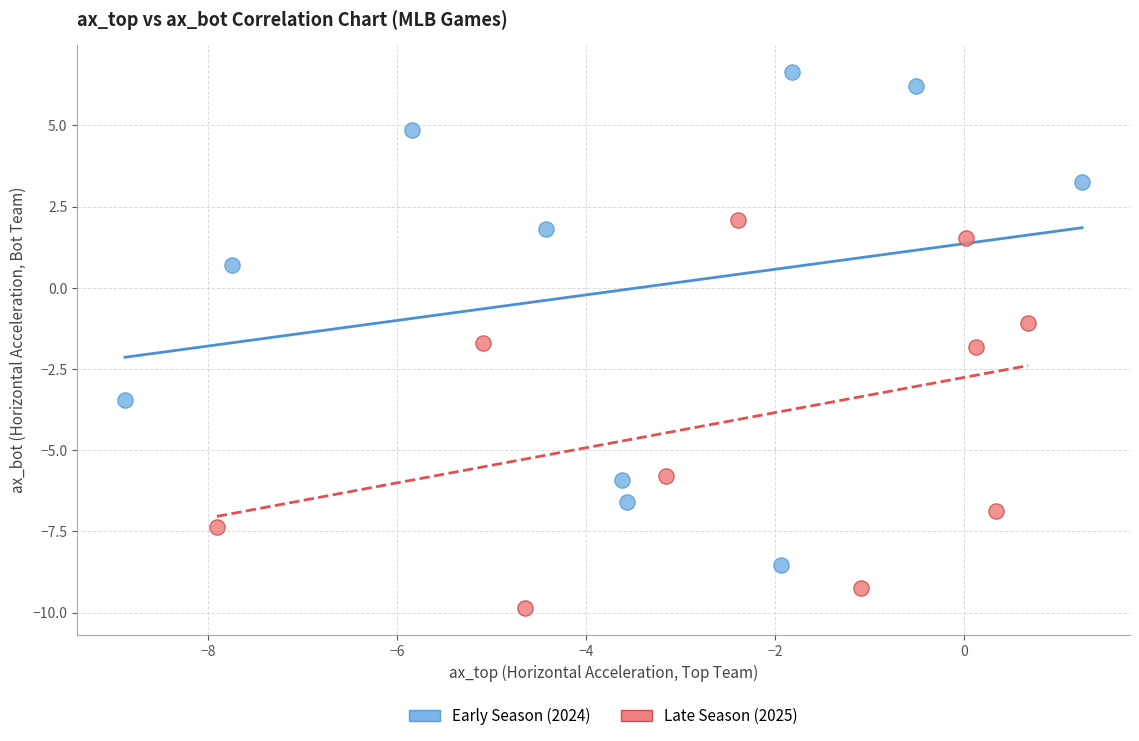

Which series contains the lowest Y value?

Late Season (2025)